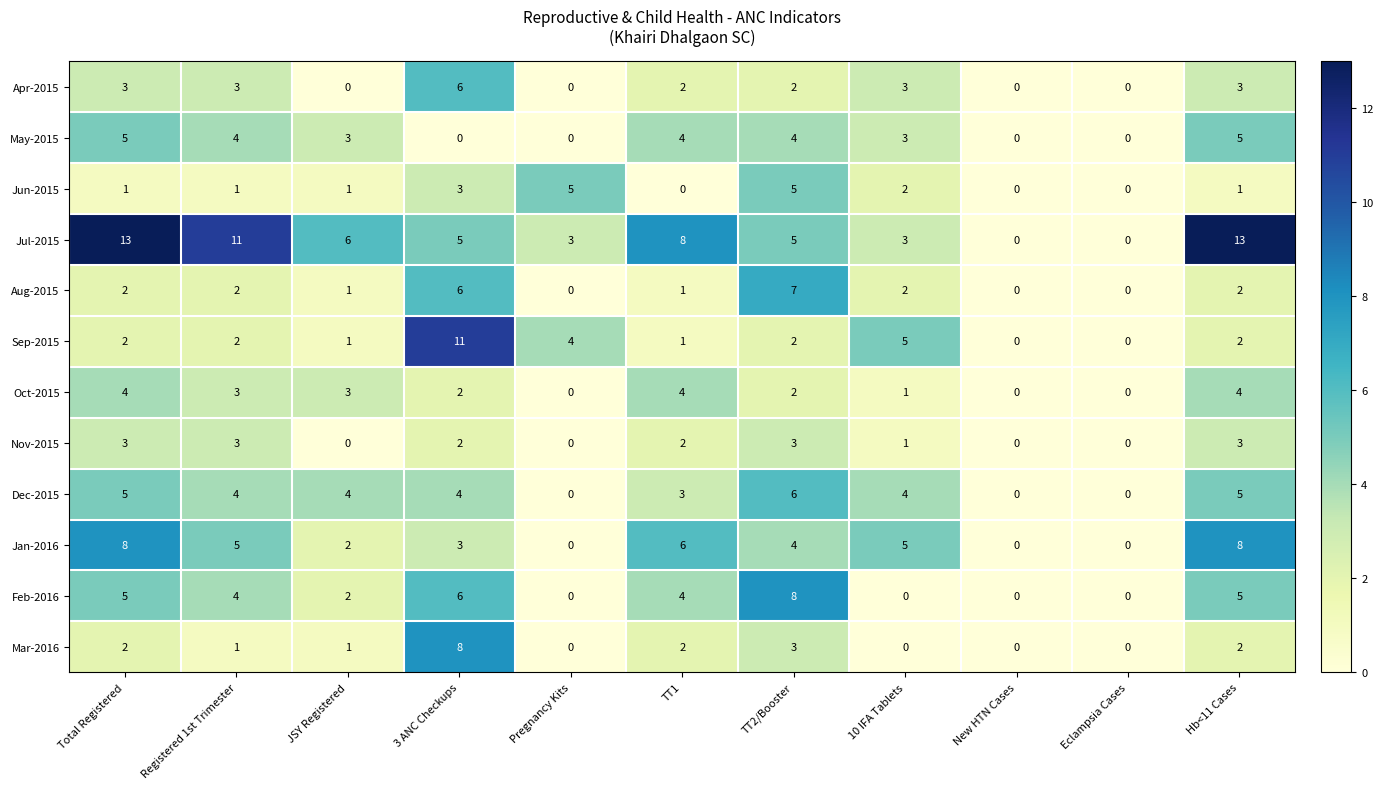

Which series has the largest range (max minus min)?

Jul-2015